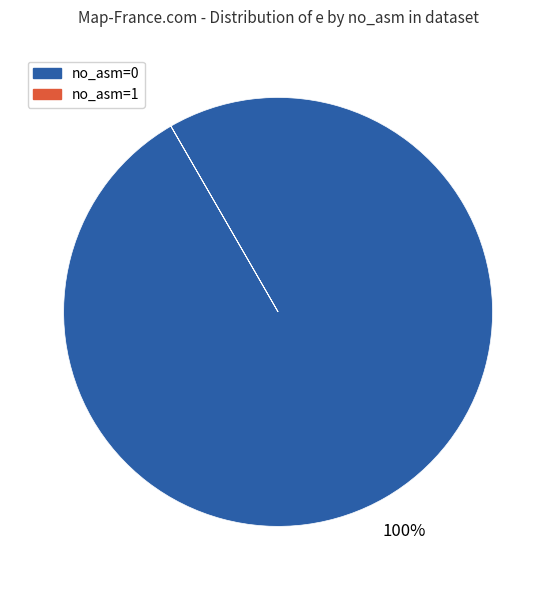

Is there any slice that represents more than half of the pie?

Yes